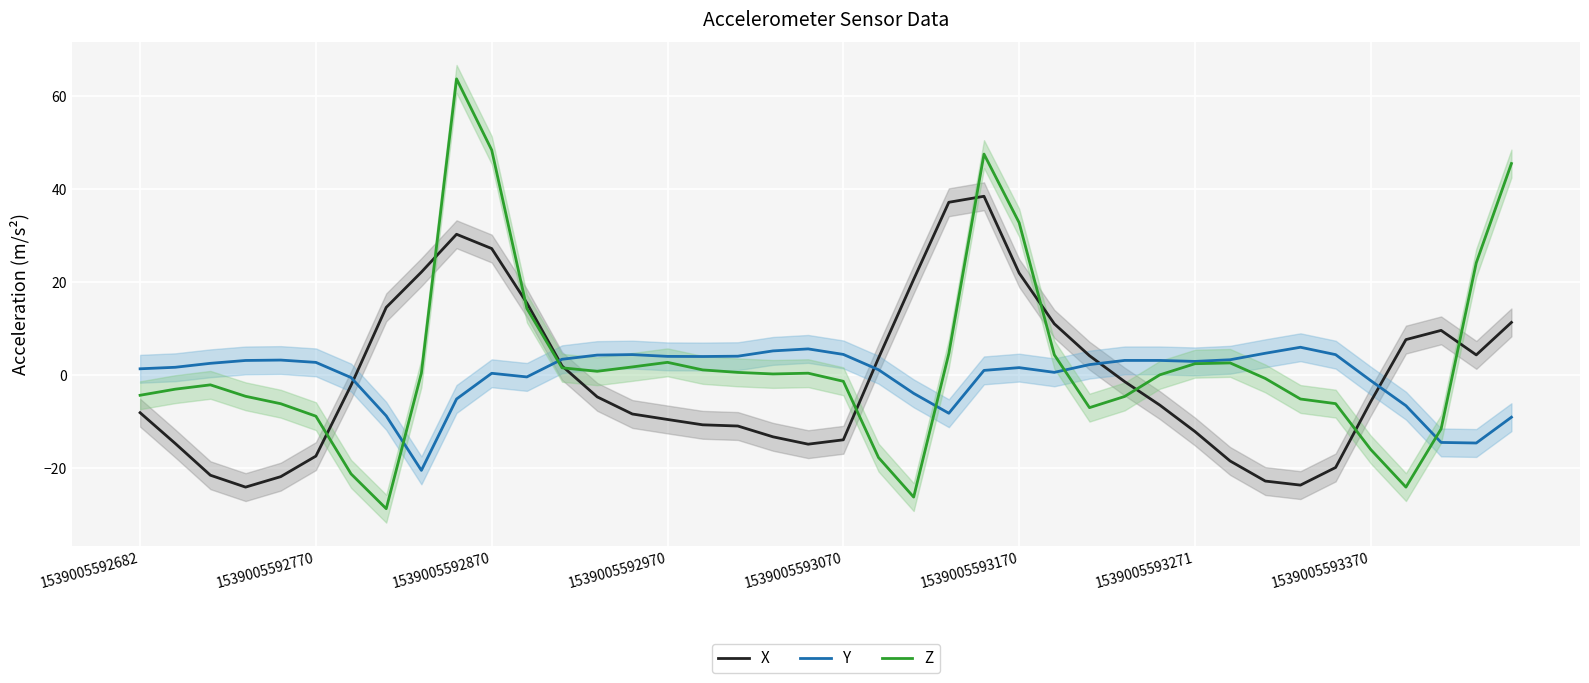

List the series in order of their peak value, highest first.

Z, X, Y